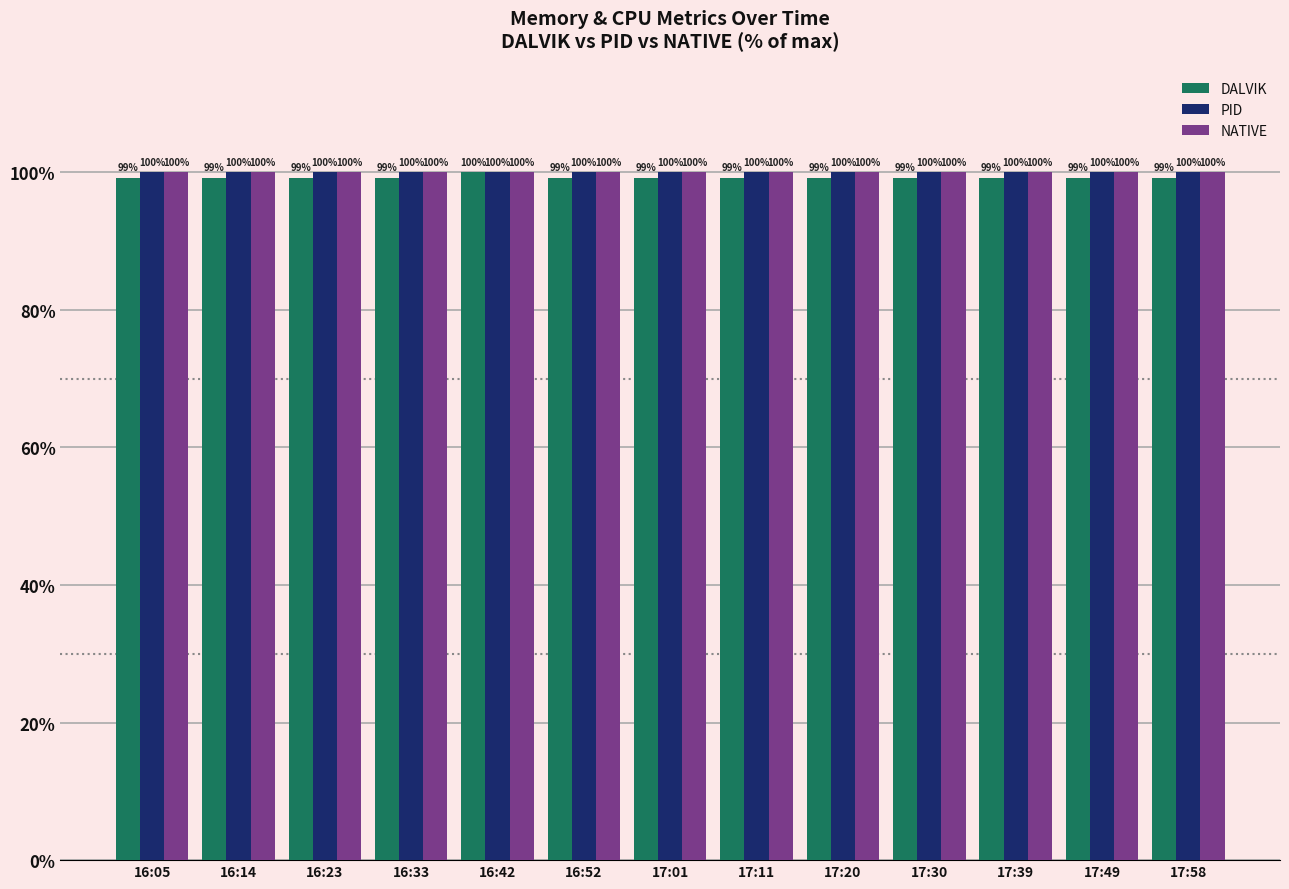

What is the sum of the NATIVE values at 17:58 and 16:14?

200.0